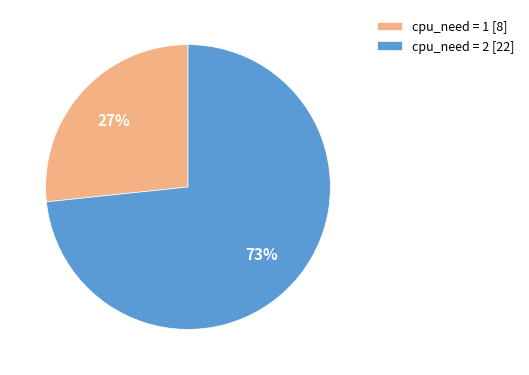

To the nearest percent, what is the combined percentage of cpu_need = 2 [22] and cpu_need = 1 [8]?

100%